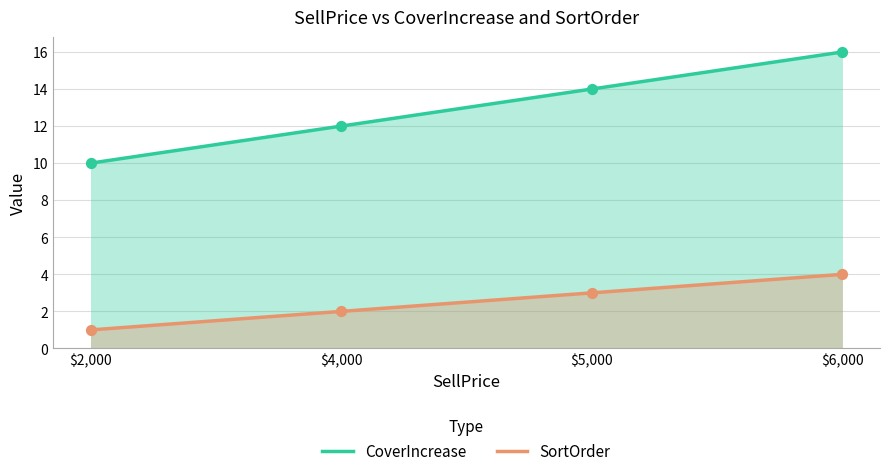

Which series reaches the maximum Y coordinate?

CoverIncrease